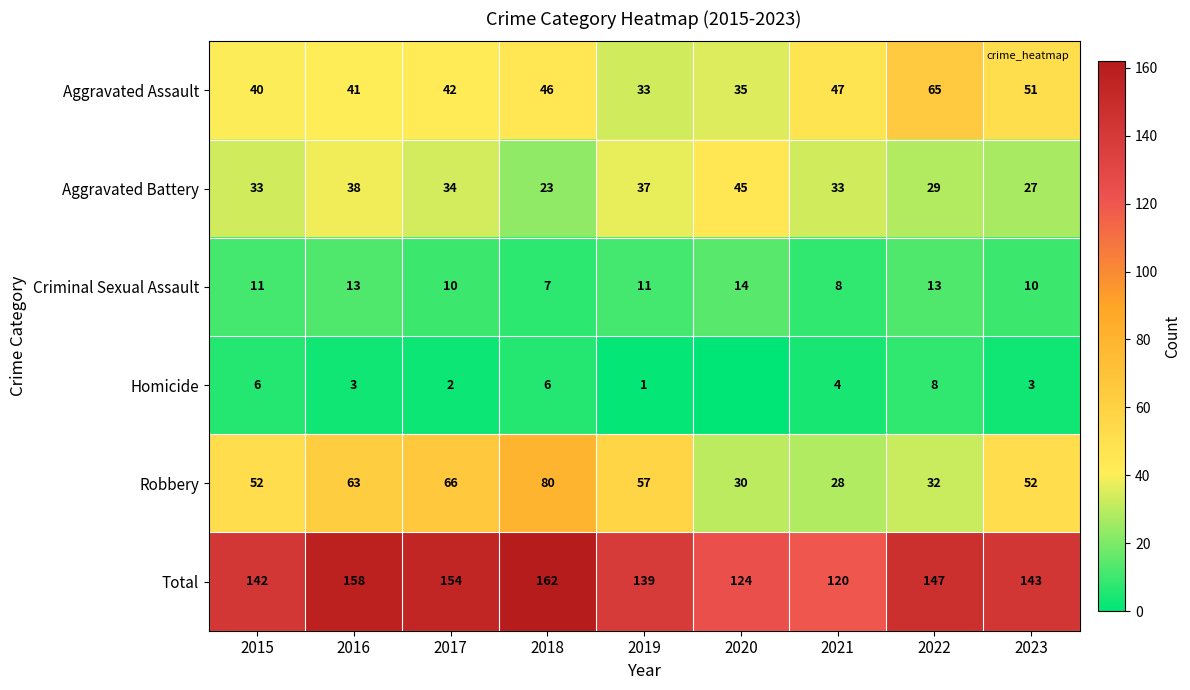

What is the approximate value of Aggravated Assault at 2023, to the nearest 5?

50